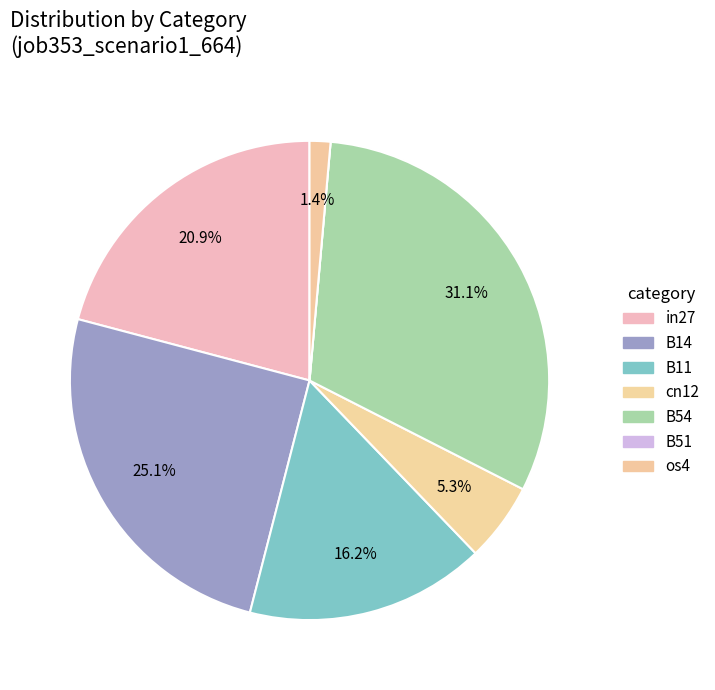

To the nearest percent, what percentage of the pie is B11?

16%